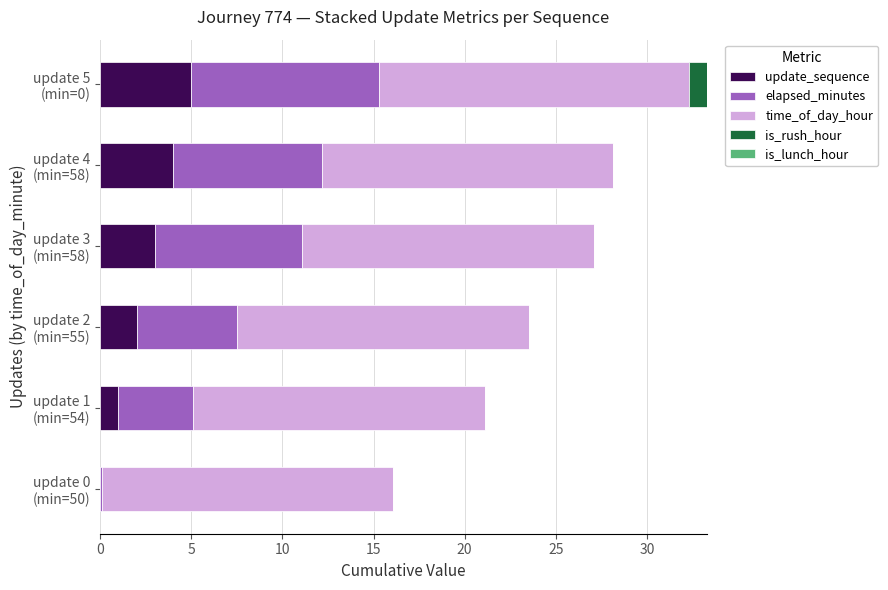

What is the maximum value for update_sequence?

5.0